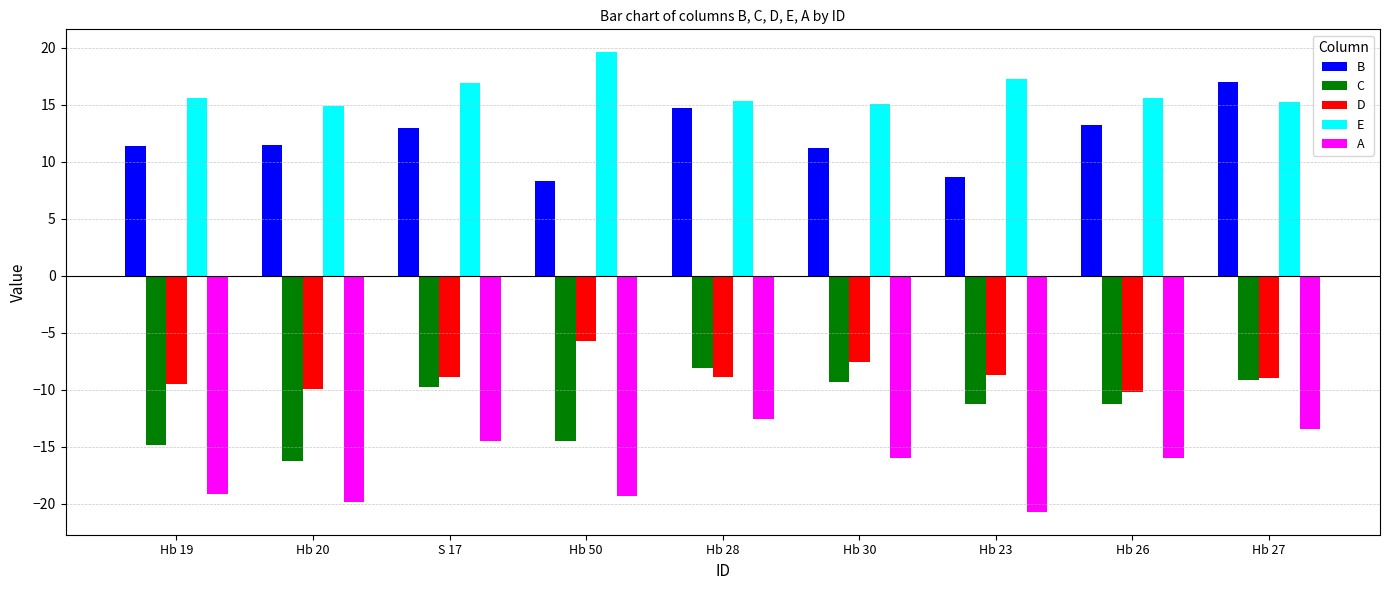

What is the difference between the highest and lowest values at Hb 27?

30.4